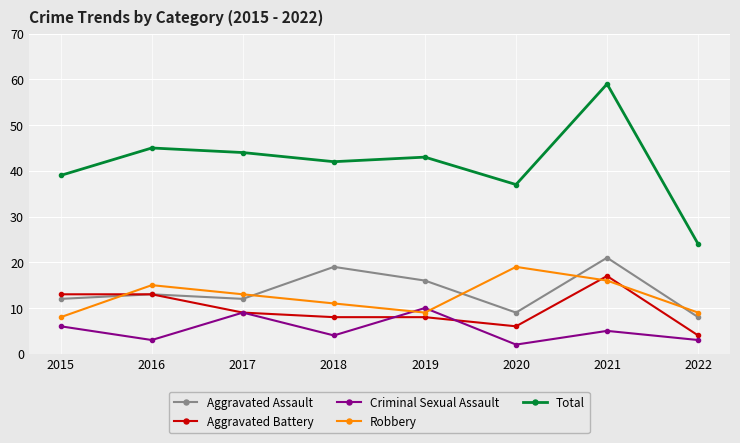

What is the spread (max minus min) of values at 2016?

42